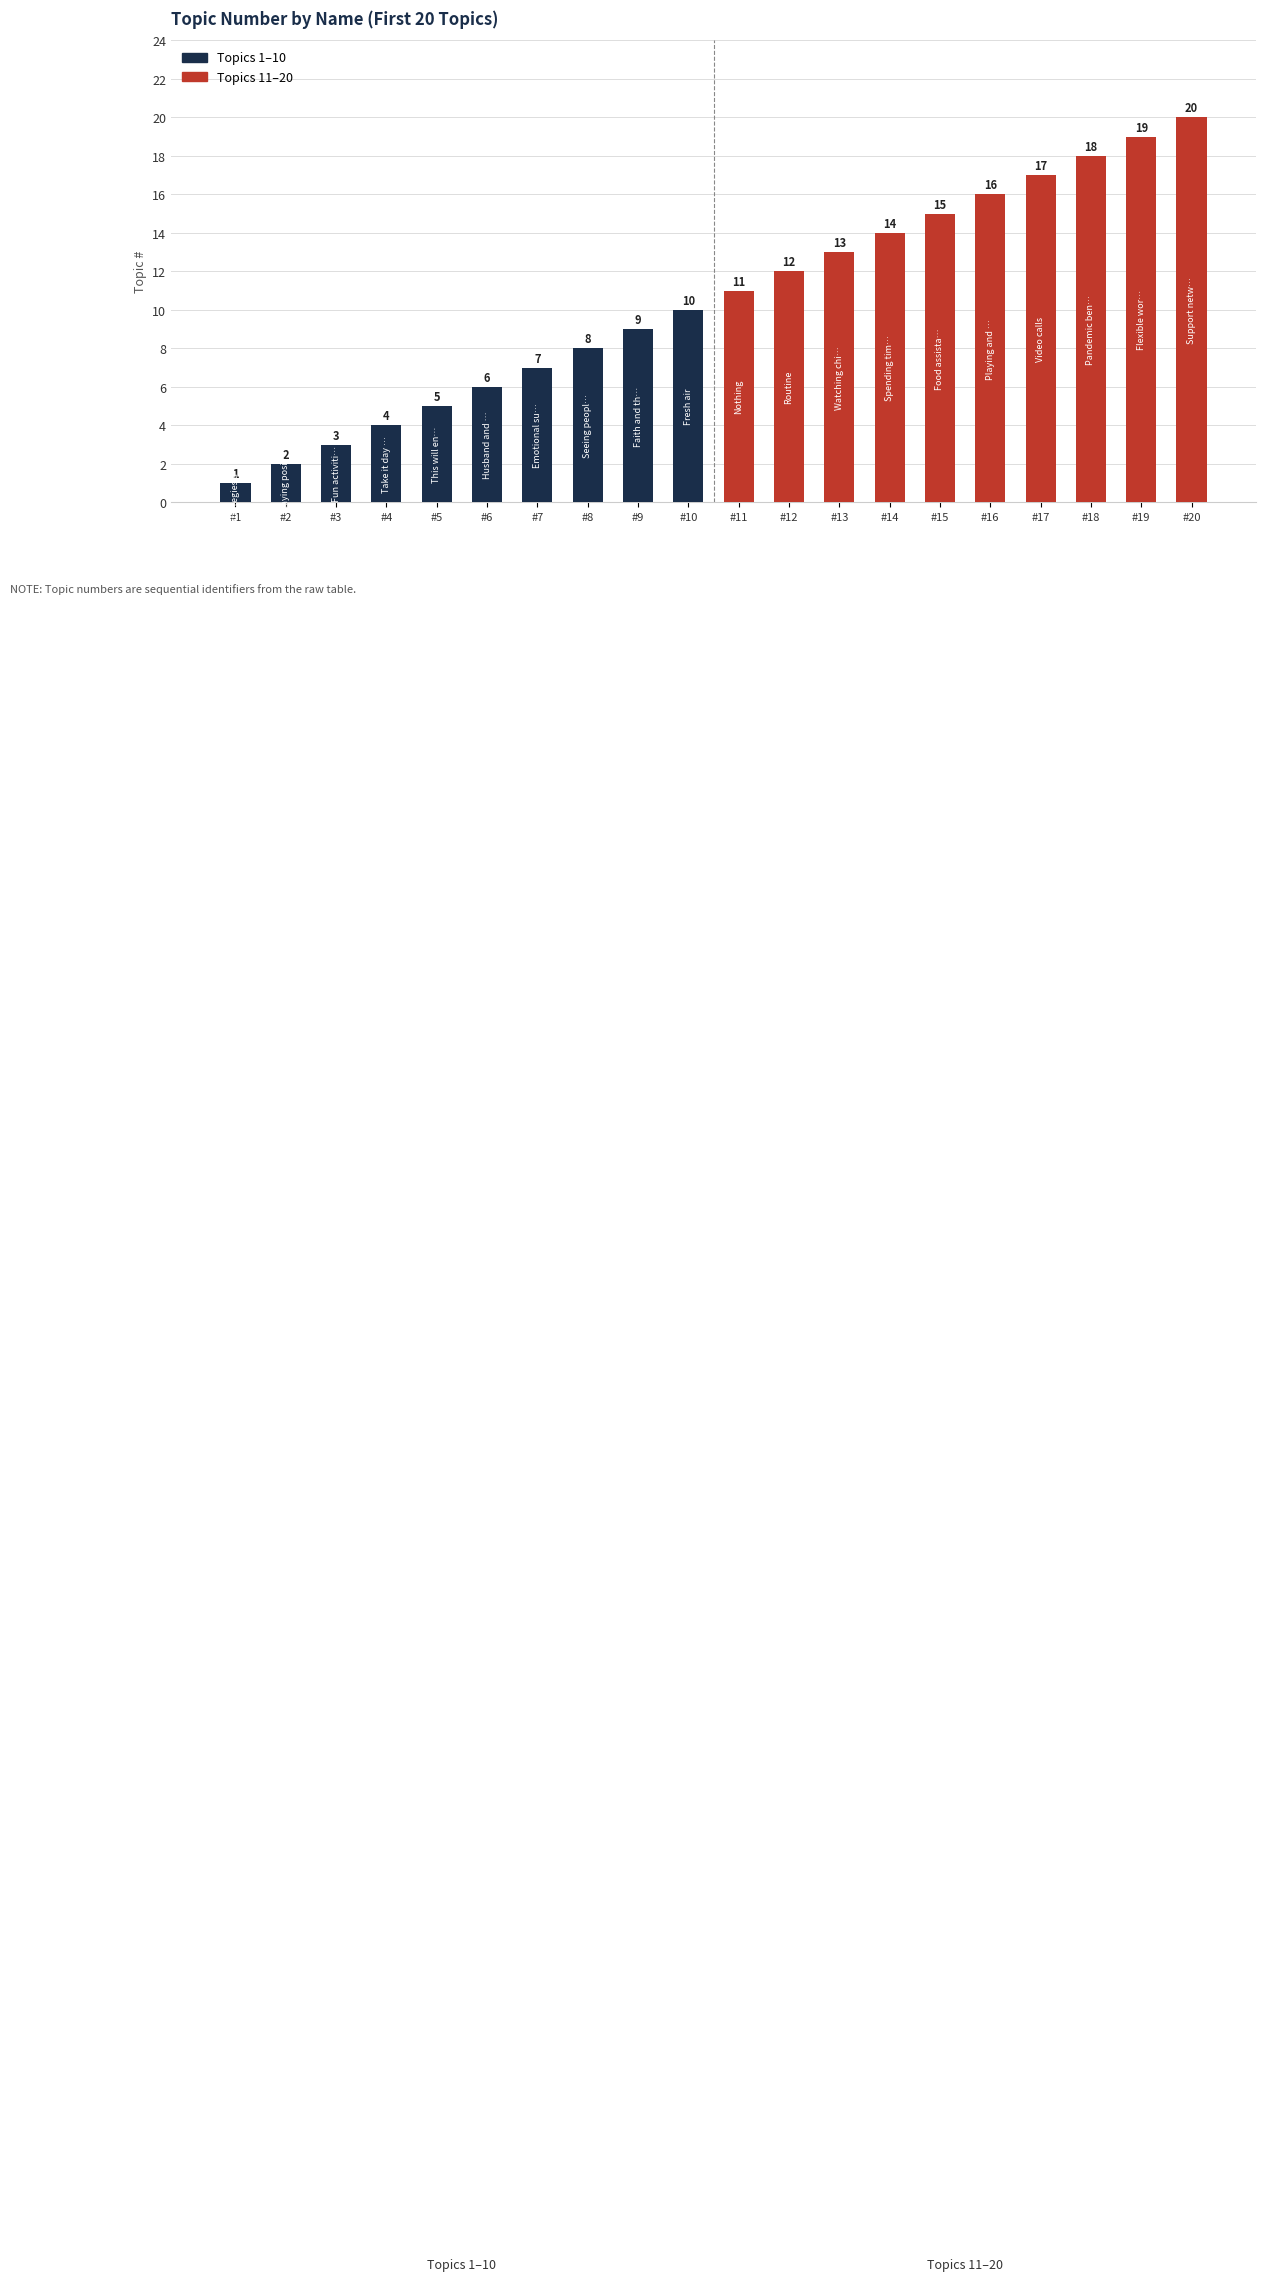

Which has a higher value, #3 or #6?

#6